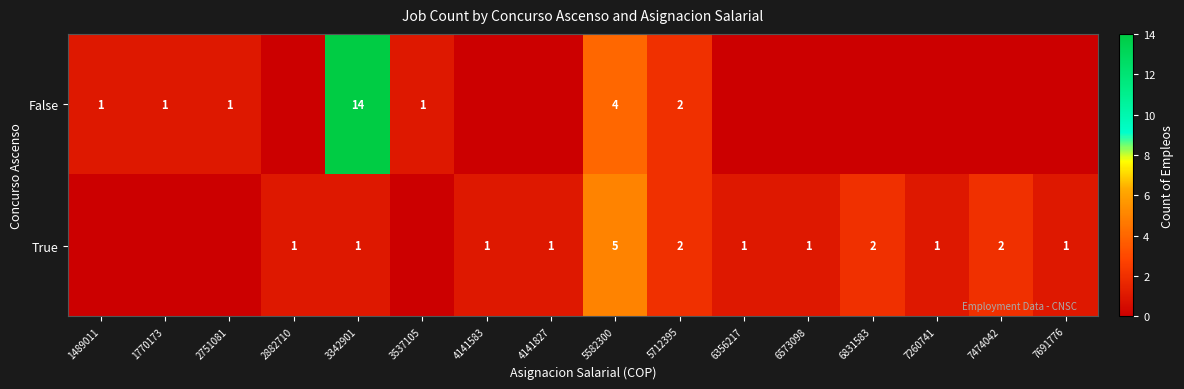

How many categories are shown in the chart?

16